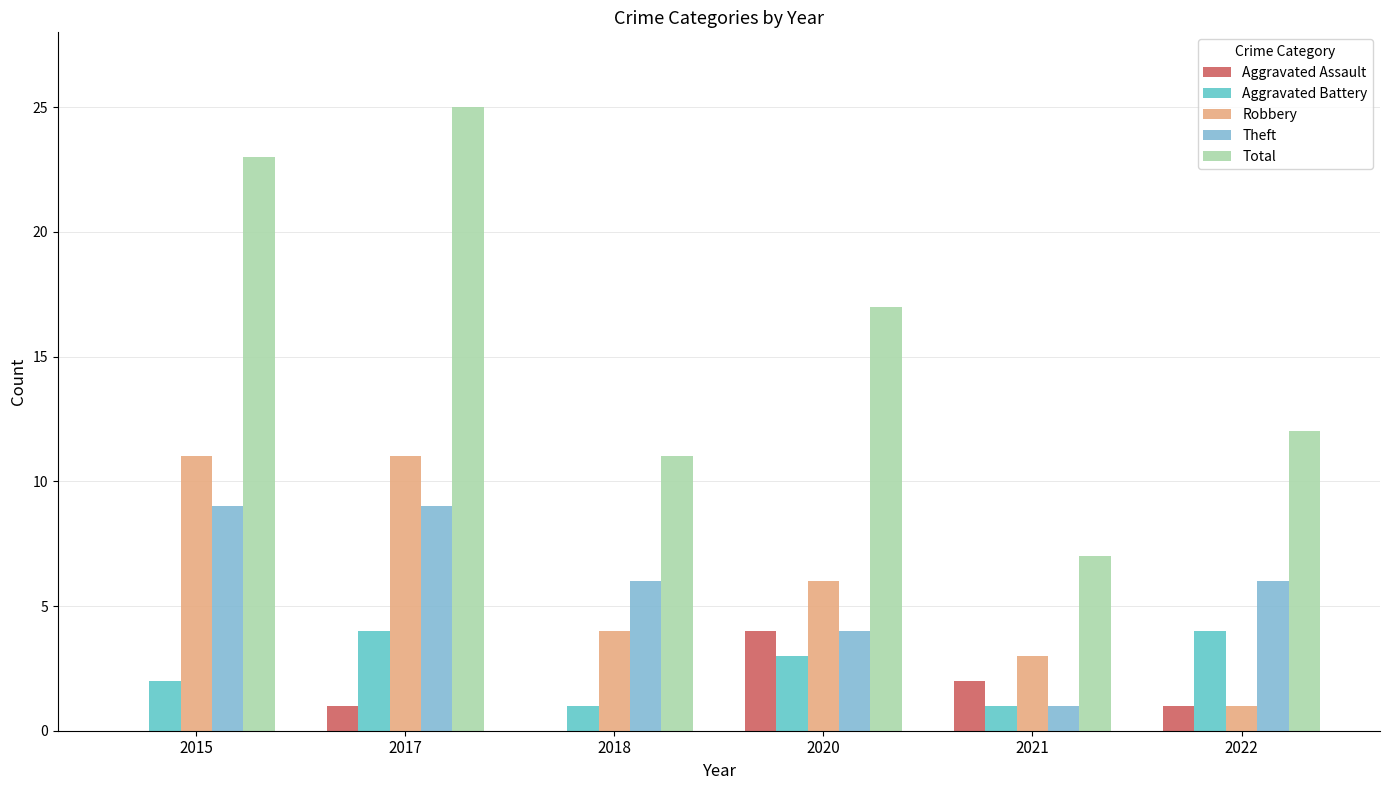

How many distinct data groups are displayed?

5